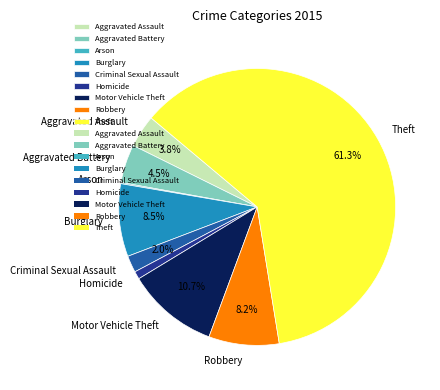

Which category accounts for the majority?

Theft